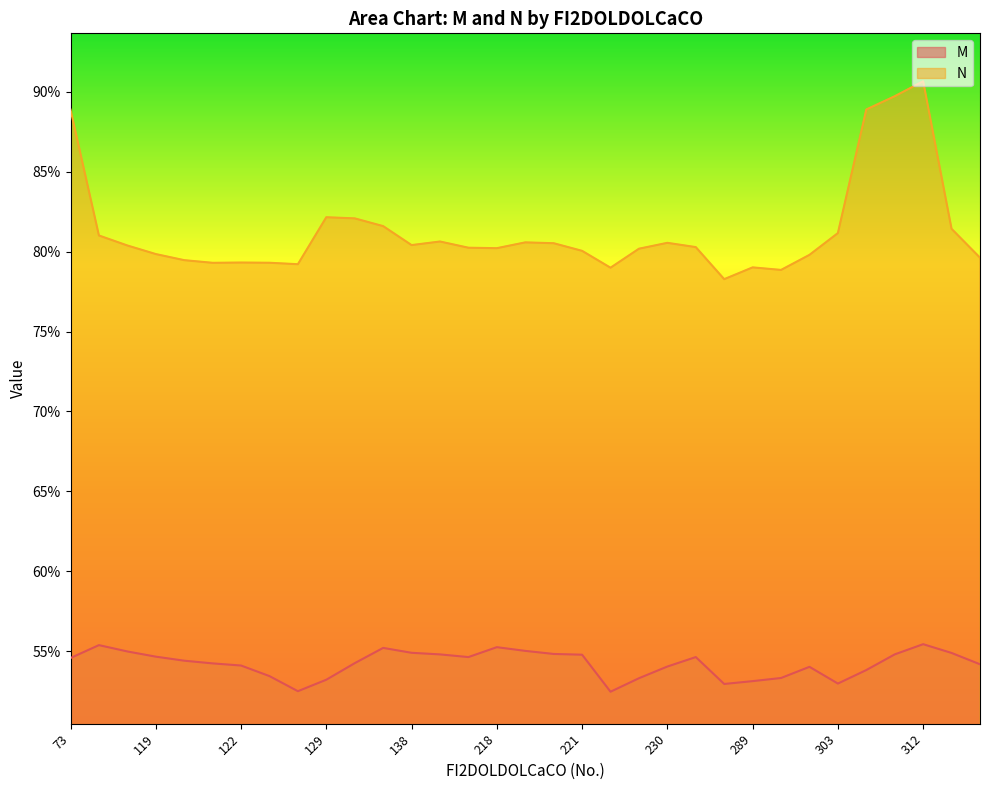

Reading right to left, list all the values displayed in this chart.

M: 0.5	0.5	0.6	0.5	0.5	0.5	0.5	0.5	0.5	0.5	0.5	0.5	0.5	0.5	0.5	0.5	0.6	0.6	0.5	0.5	0.5	0.6	0.5	0.5	0.5	0.5	0.5	0.5	0.5	0.5	0.5	0.6	0.5
N: 0.8	0.8	0.9	0.9	0.9	0.8	0.8	0.8	0.8	0.8	0.8	0.8	0.8	0.8	0.8	0.8	0.8	0.8	0.8	0.8	0.8	0.8	0.8	0.8	0.8	0.8	0.8	0.8	0.8	0.8	0.8	0.8	0.9